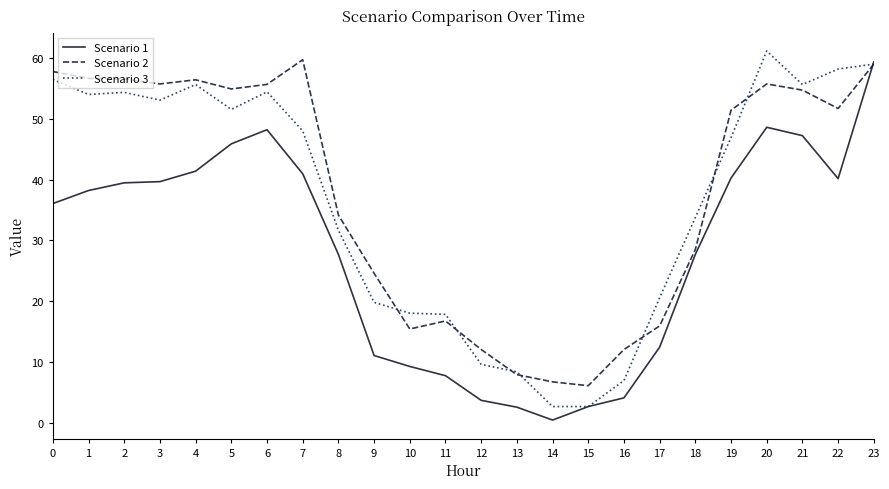

Rank the series at 7 from lowest to highest value.

Scenario 1, Scenario 3, Scenario 2